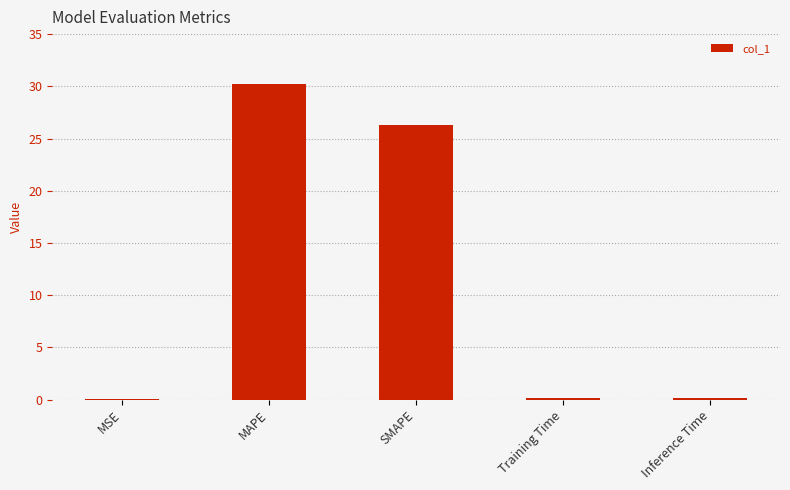

Does the chart contain stacked bars?

No